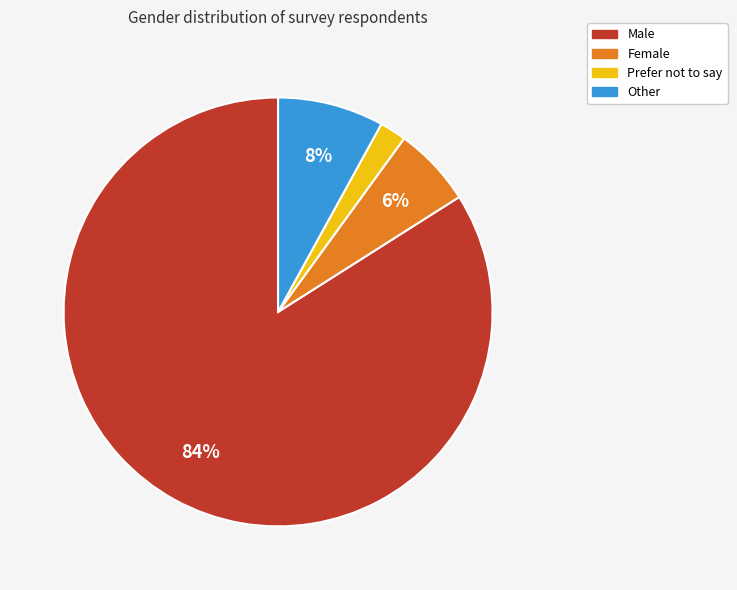

To the nearest percent, what portion does Male represent?

84%